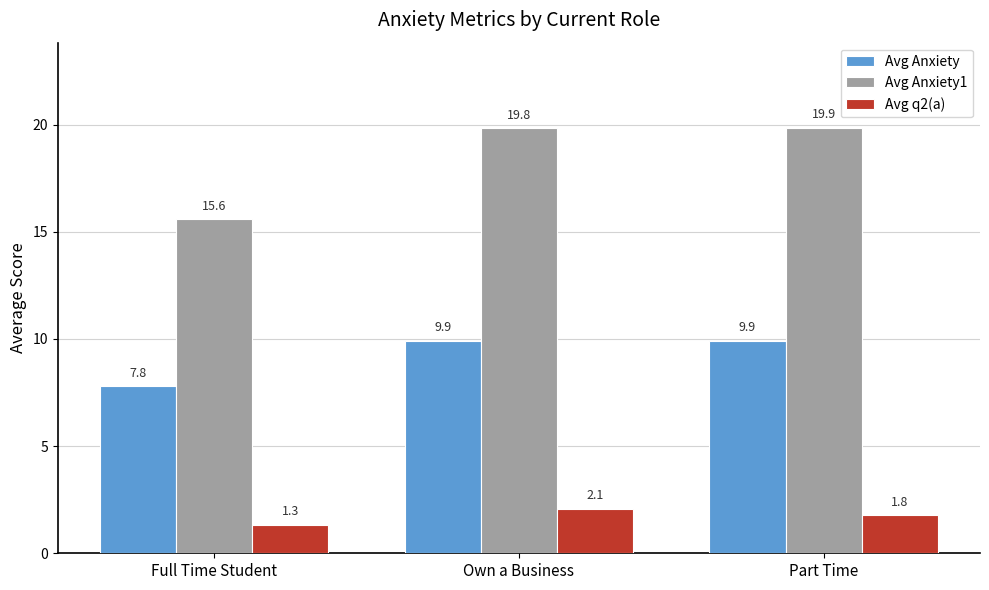

Reading left to right, list all the values displayed in this chart.

Avg Anxiety: 7.8	9.9	9.9
Avg Anxiety1: 15.6	19.8	19.9
Avg q2(a): 1.3	2.1	1.8